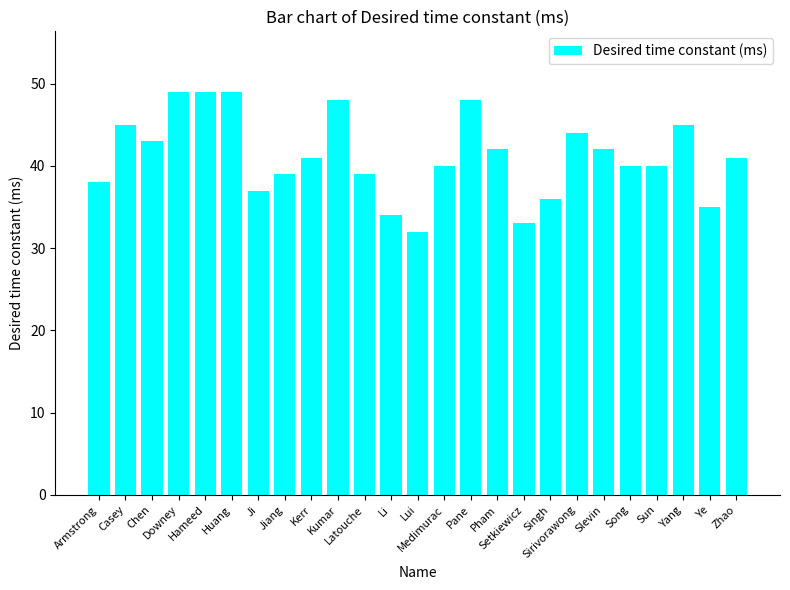

Is it true that the value at Setkiewicz is 33?

True